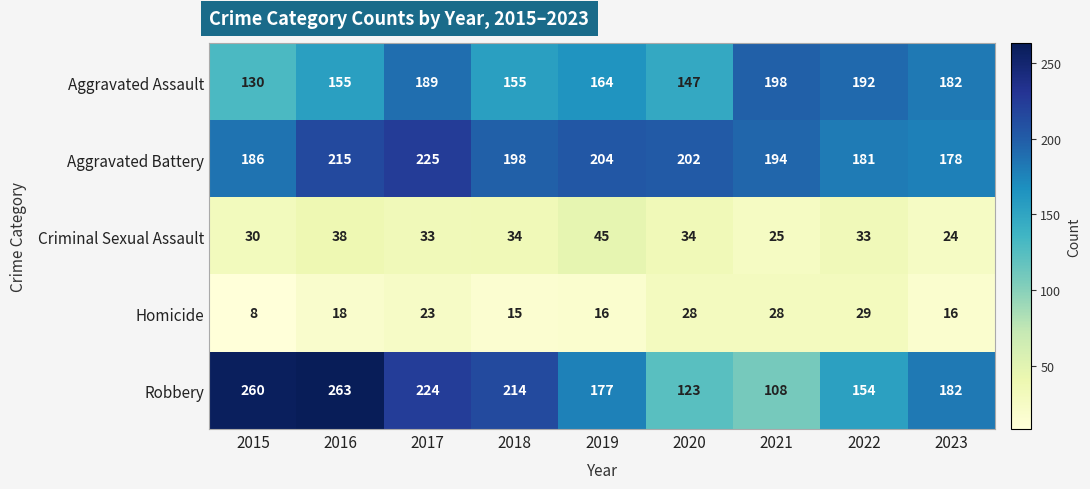

At which label is Aggravated Assault closest to 164?

2019